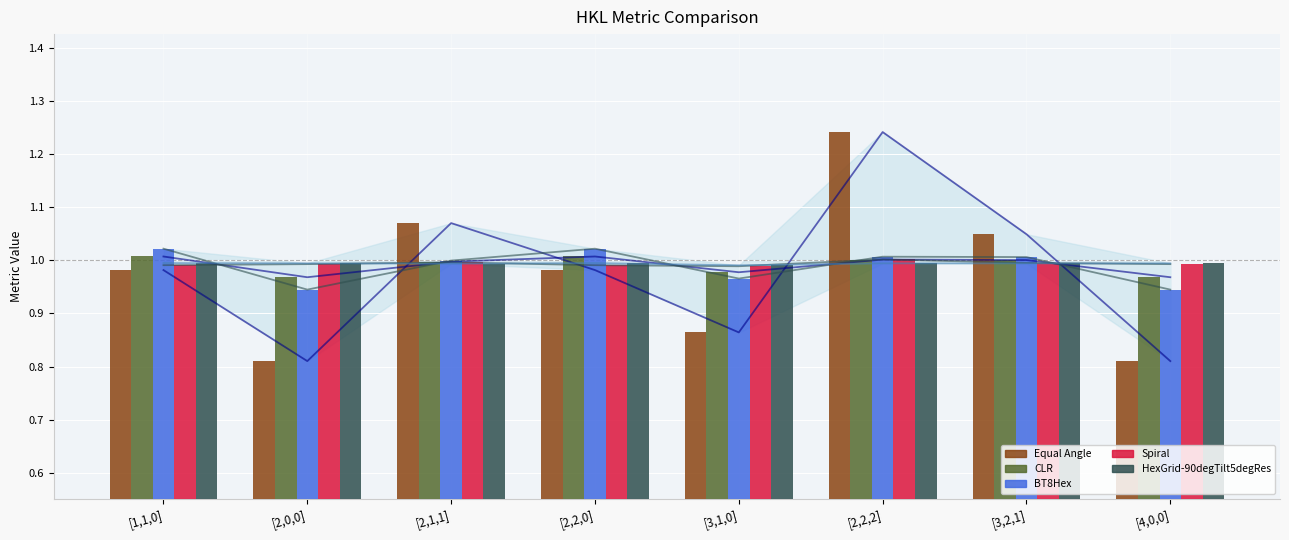

Are the bars grouped side by side (vs. stacked)?

Yes